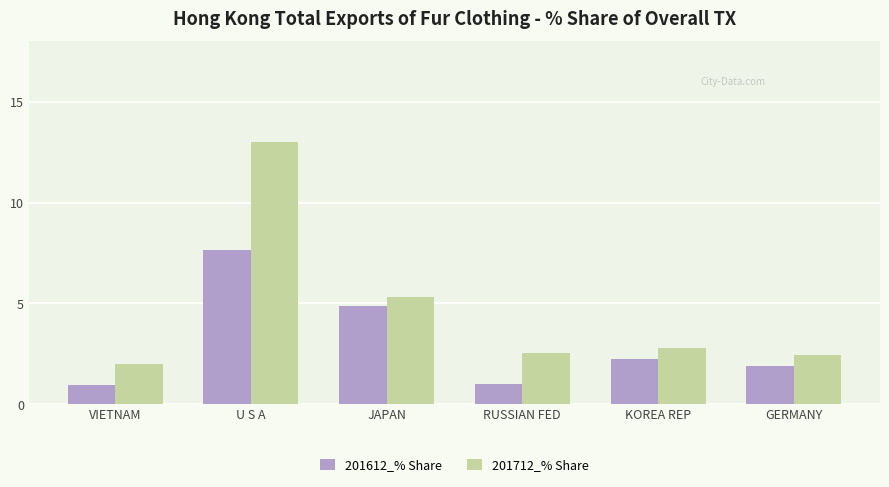

What is the difference between the second highest and minimum values in the 201612_% Share series?

3.9